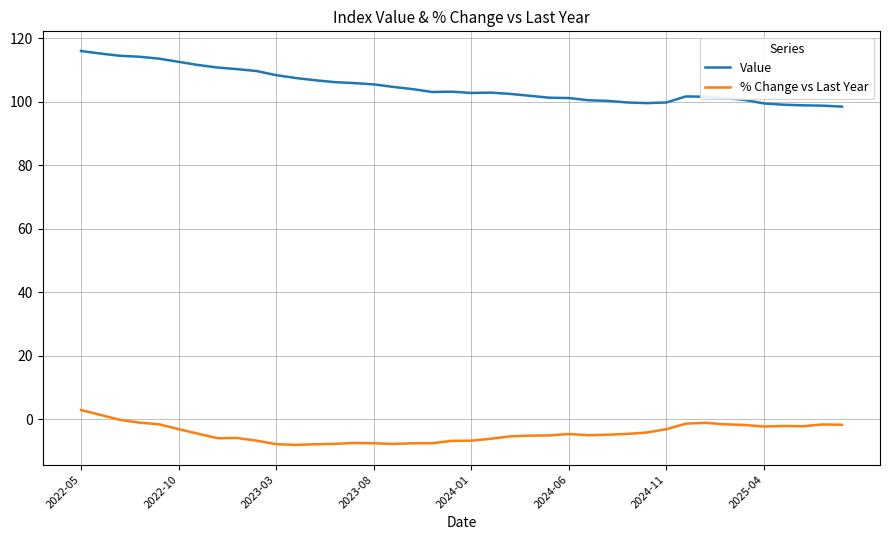

In Value, how many points are higher than both neighbors (excluding endpoints)?

3